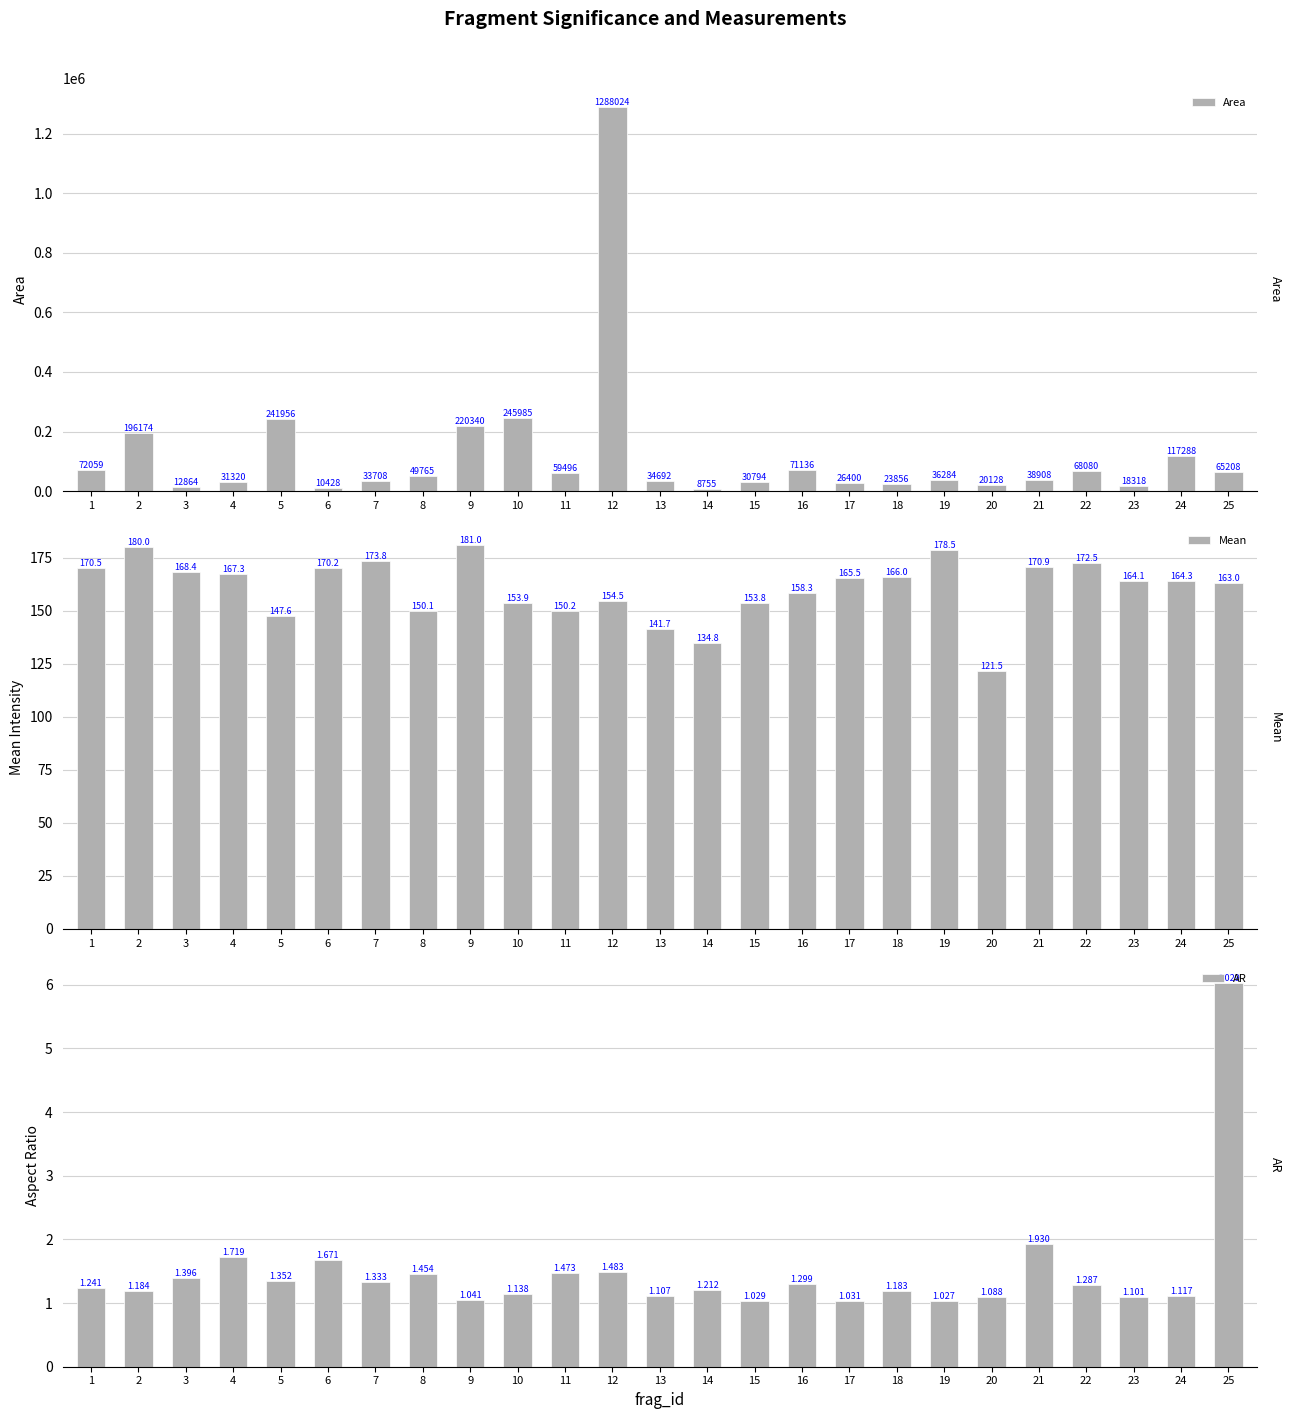

How many distinct data groups are displayed?

3